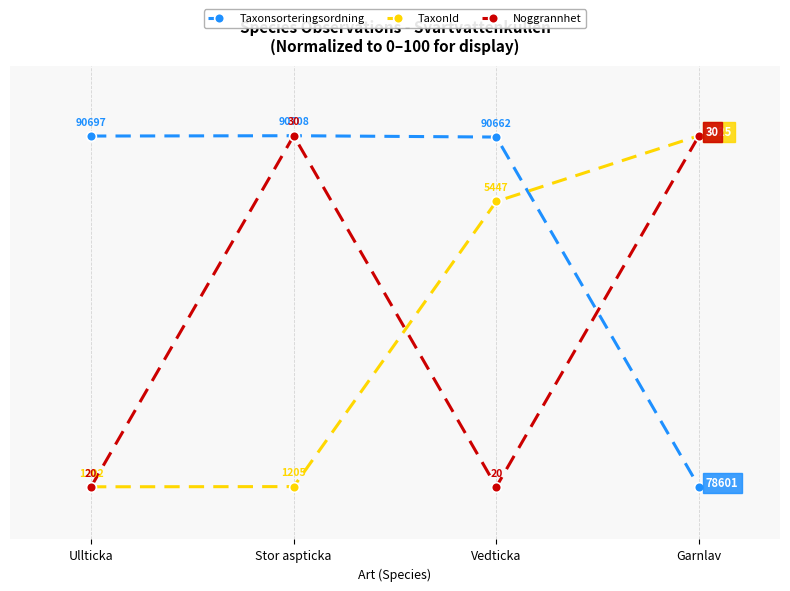

What is the difference between the highest and lowest values at Stor aspticka?

99.9